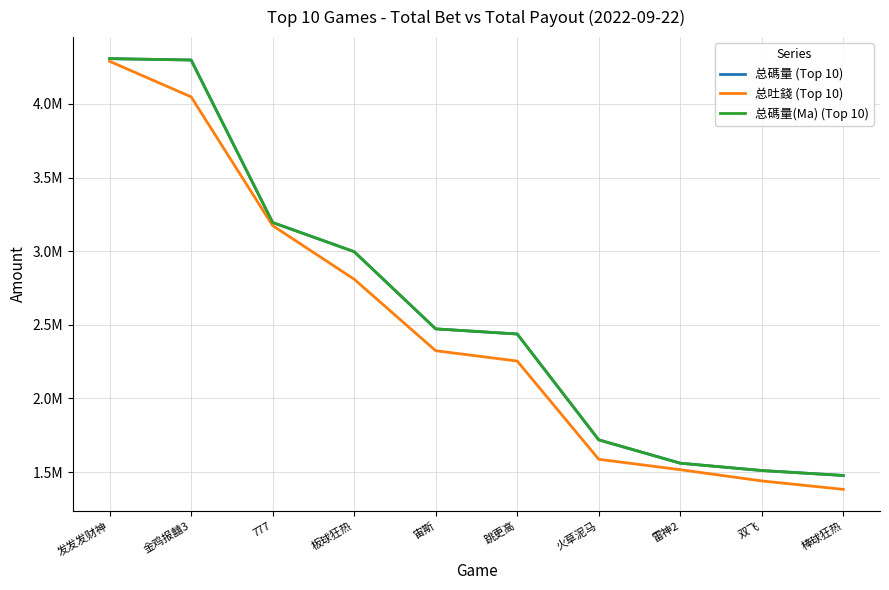

Is this an area chart (filled region under the line)?

No